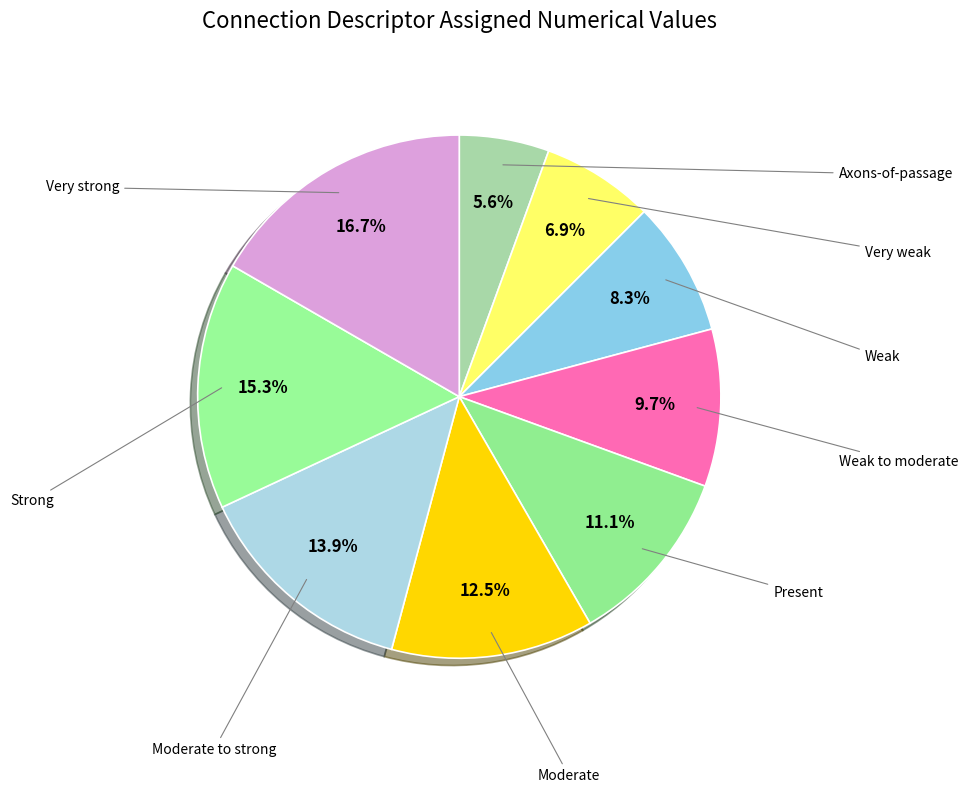

How many slices are in this pie chart?

9